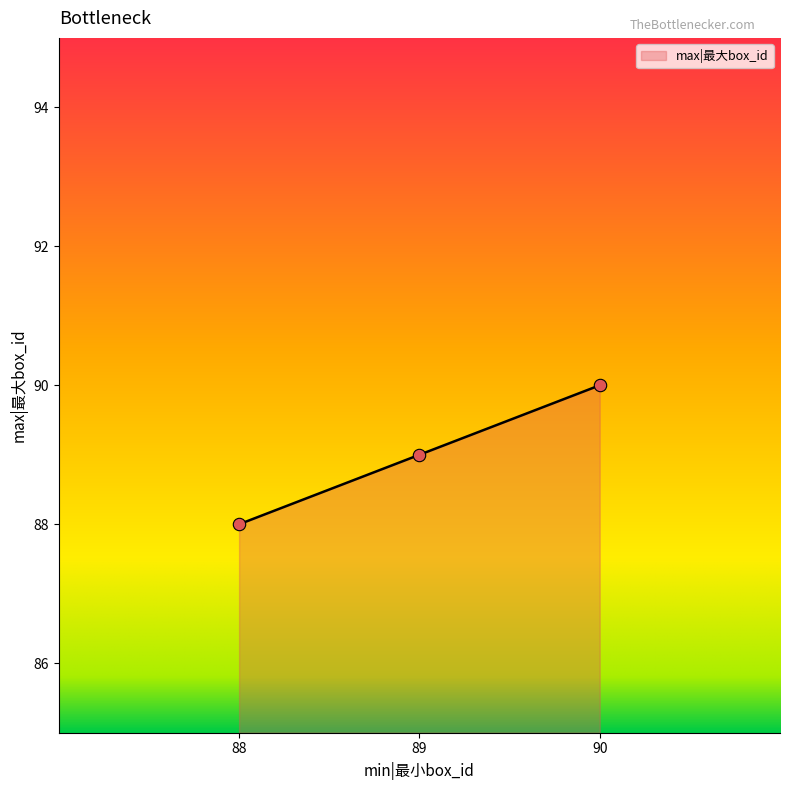

Approximately how many times larger is the value at 90 compared to 89?

1.0